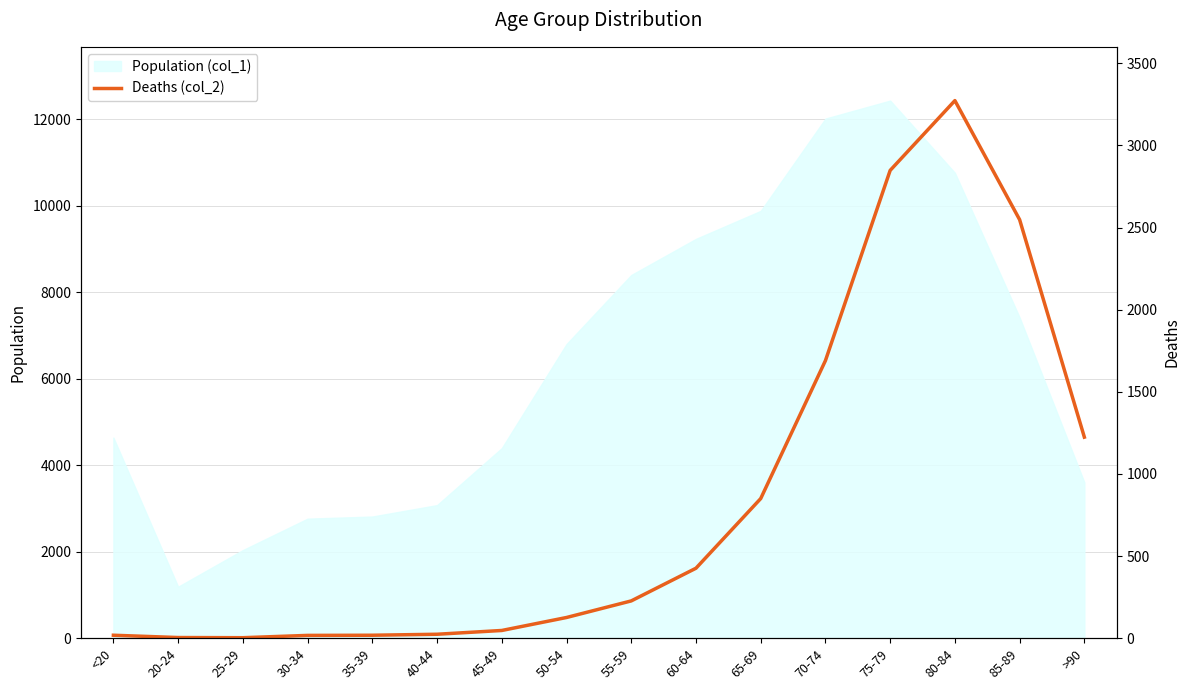

True or false: the data shows 246.3 at 45-49.

False